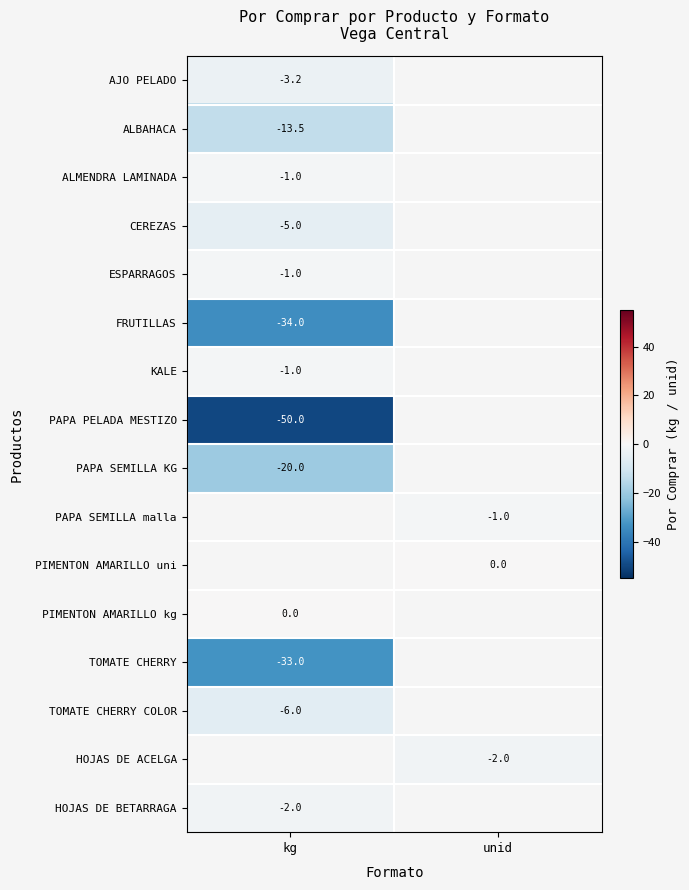

How many data points does each series have?

2